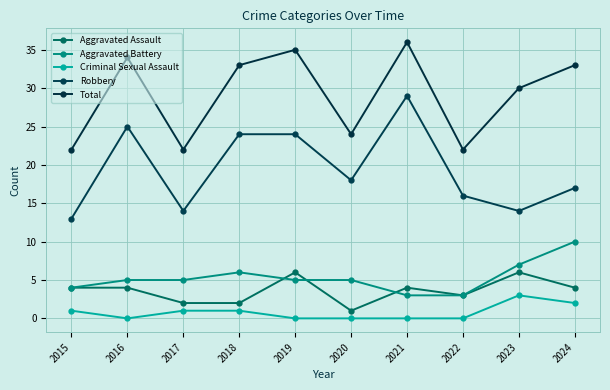

Between 2023 and 2016, which is larger?

2023